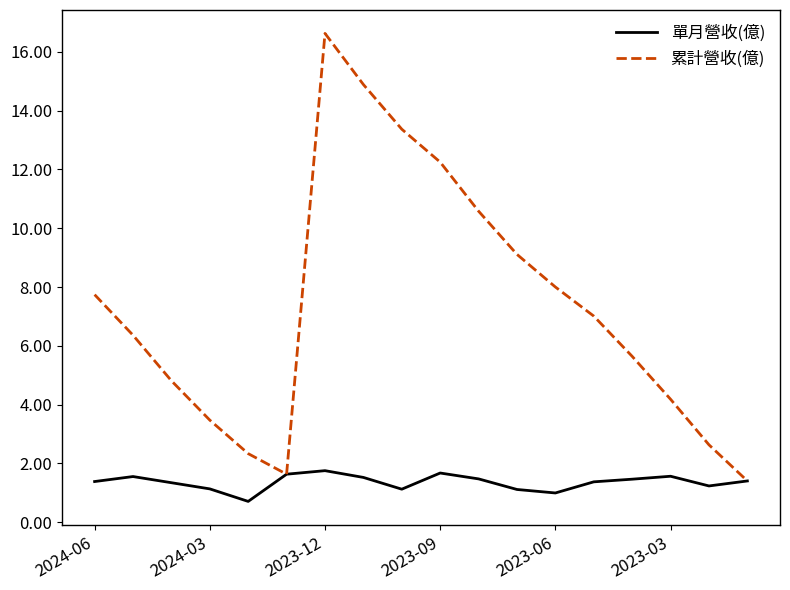

Which series has the largest range (max minus min)?

累計營收(億)